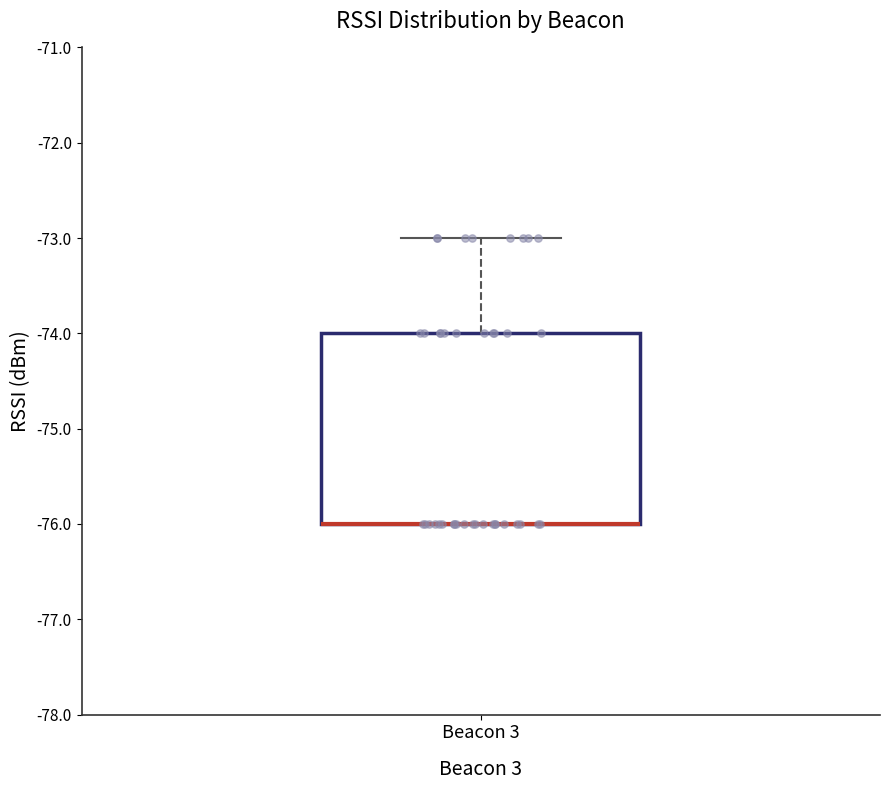

Where is the lower edge of the box for Beacon 3 on the y-axis? The values are not printed on the chart, so give them approximately, as read against the axis.

-76